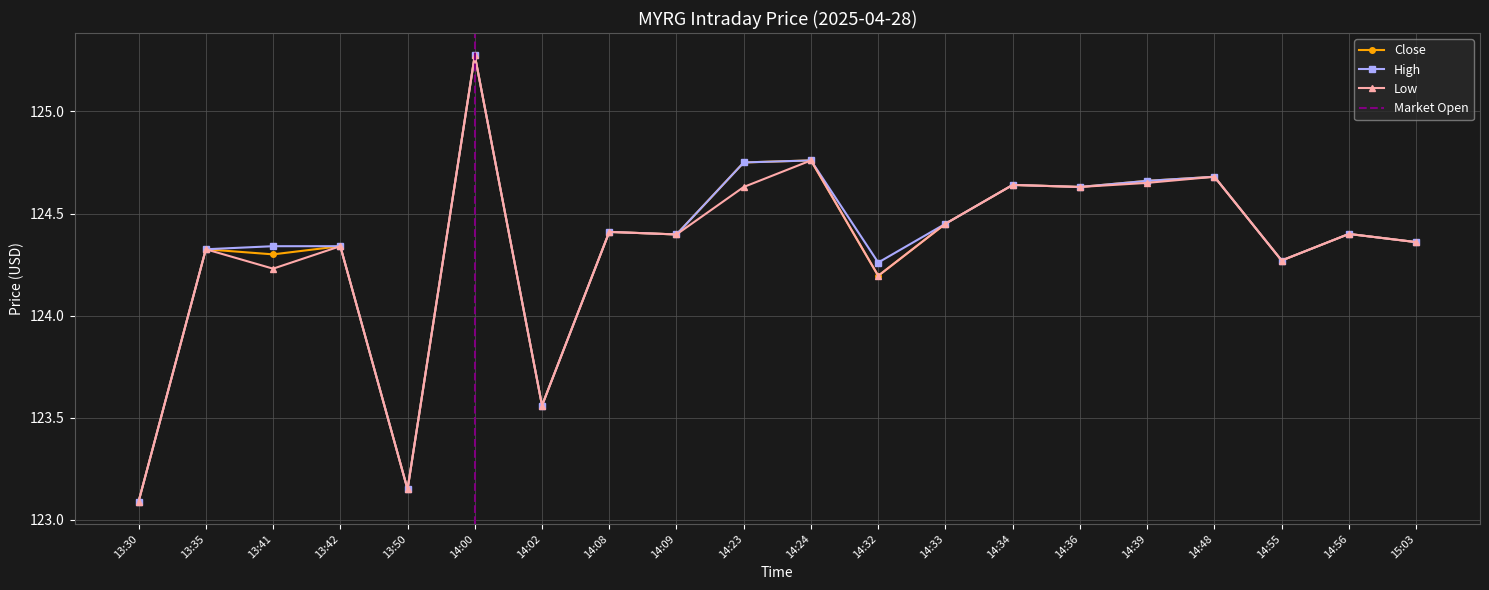

Count the High values in the range 124 to 125.

16